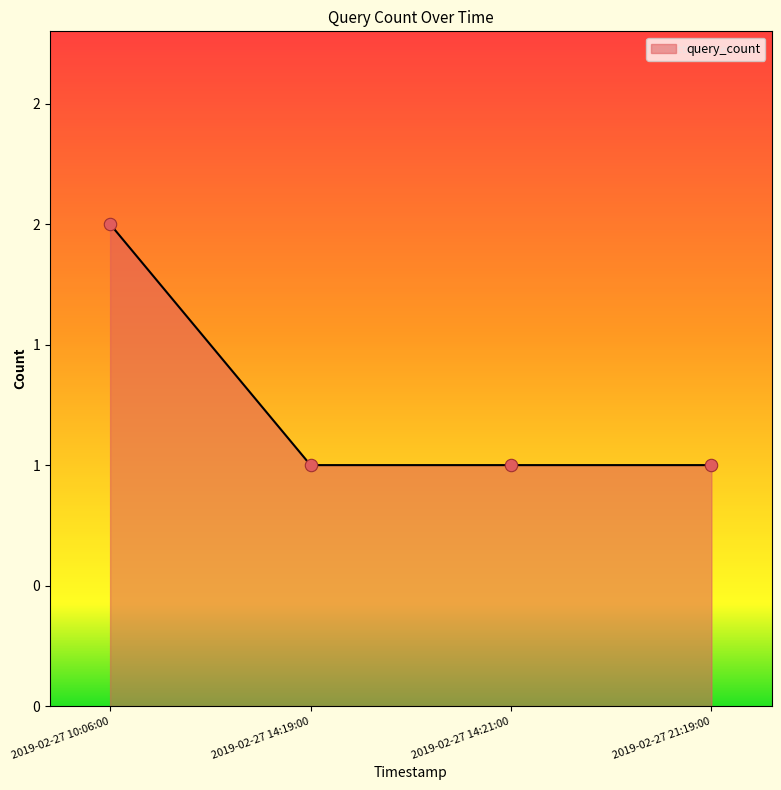

What is the ratio of the value at 2019-02-27 10:06:00 to the value at 2019-02-27 21:19:00?

2.0